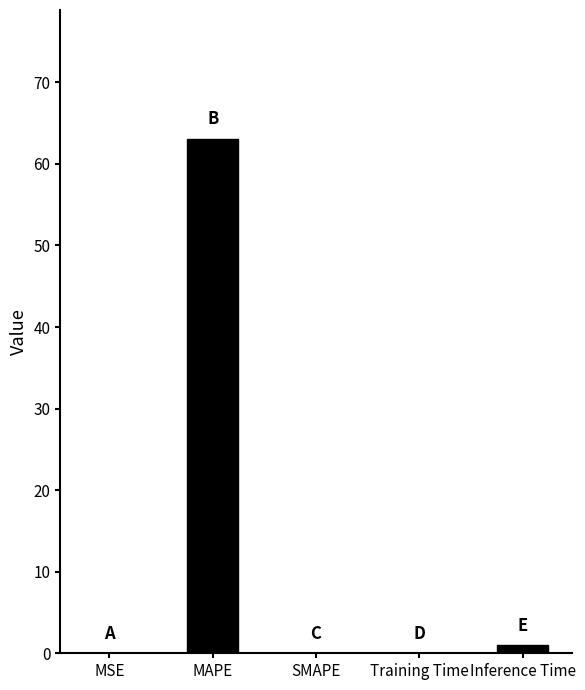

What is the sum of the values at Training Time and Inference Time?

1.0